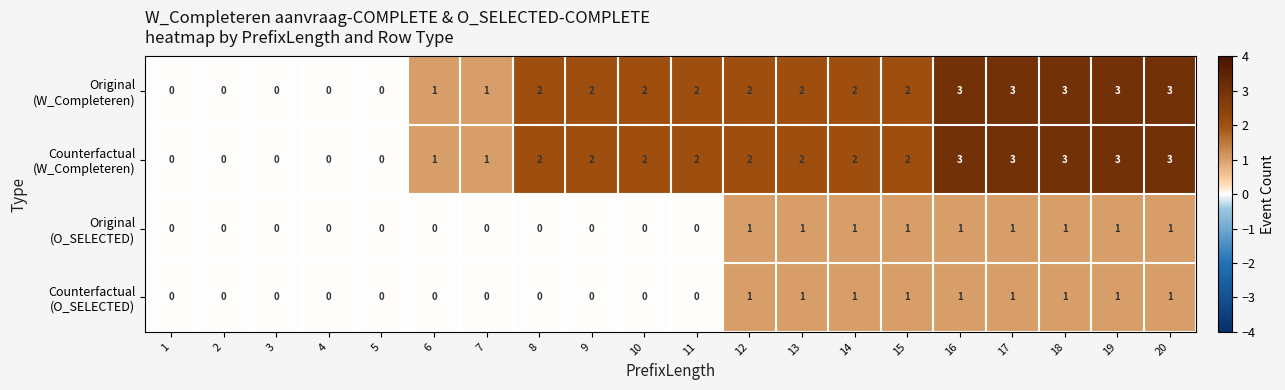

What is the greatest value displayed?

3